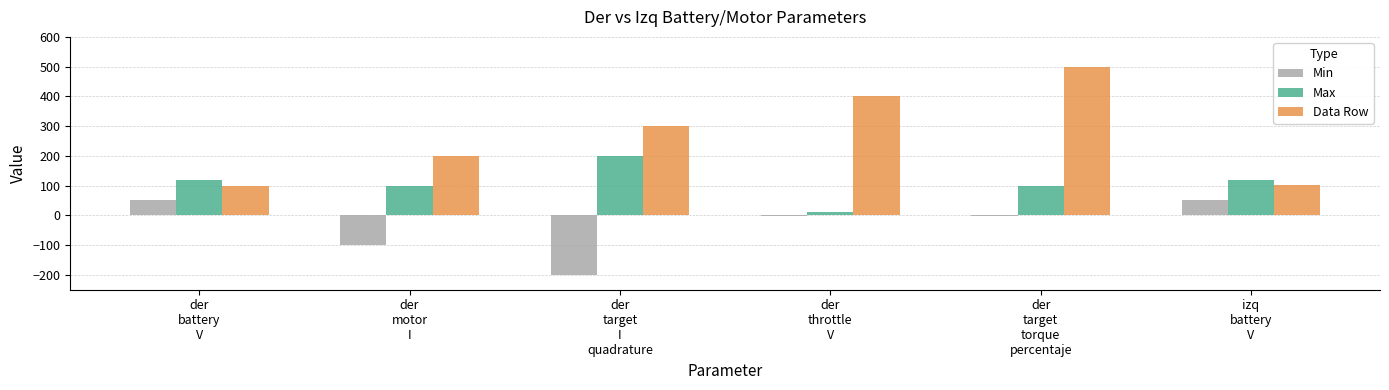

What is the sum of the Data Row values at izq
battery
V and der
motor
I?

302.0